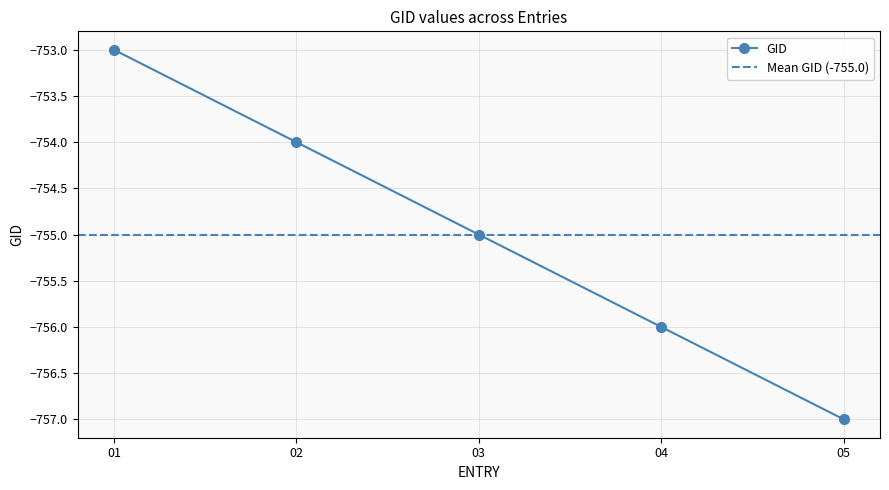

List the labels in order of value, largest first.

1, 2, 3, 4, 5